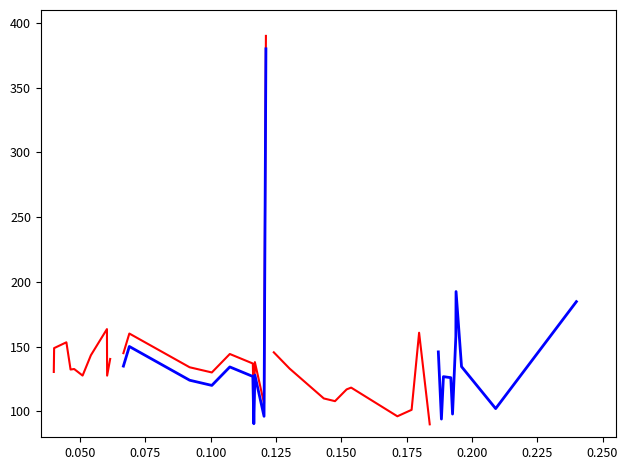

What is the smallest value displayed?

90.0